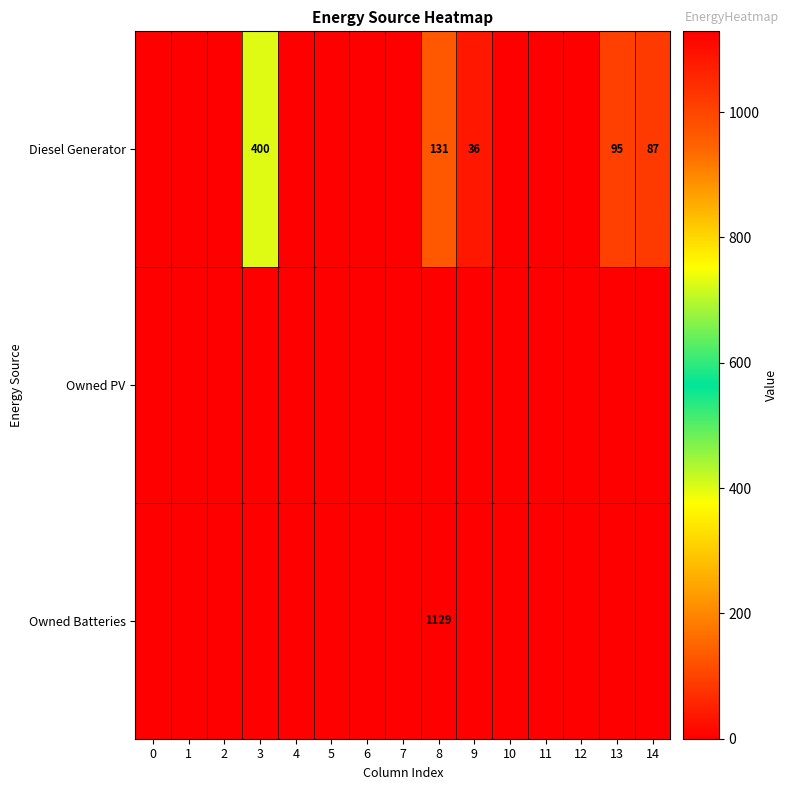

The Owned Batteries series shows 1129 at 8. True or false?

True